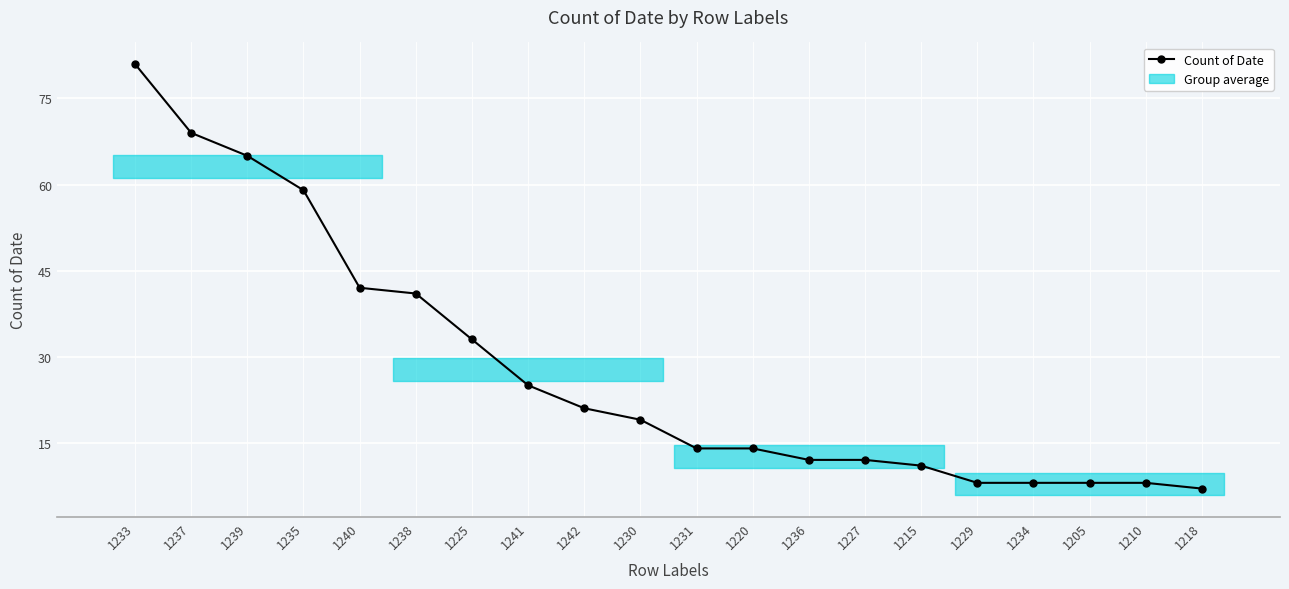

Reading right to left, list all the values displayed in this chart.

1218=7	1210=8	1205=8	1234=8	1229=8	1215=11	1227=12	1236=12	1220=14	1231=14	1230=19	1242=21	1241=25	1225=33	1238=41	1240=42	1235=59	1239=65	1237=69	1233=81